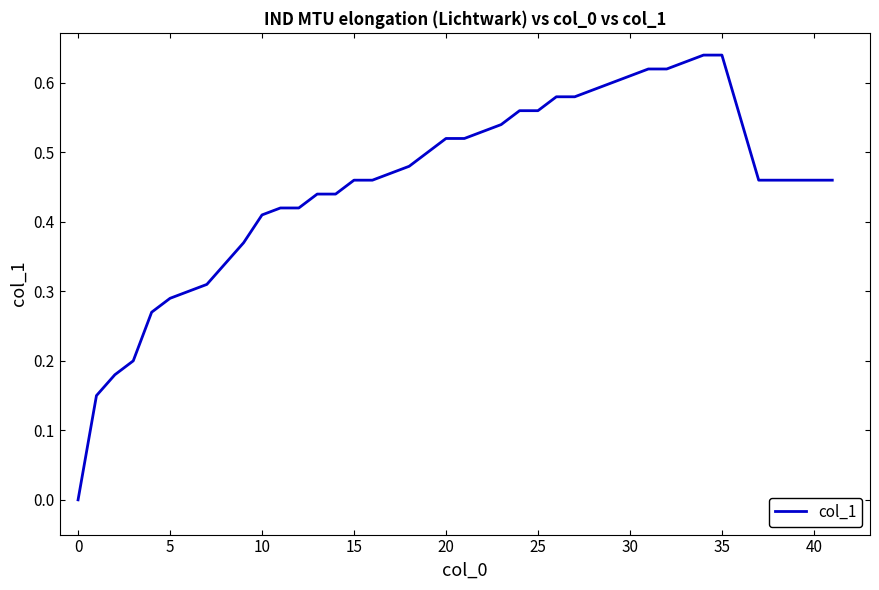

Is this an area chart (filled region under the line)?

No